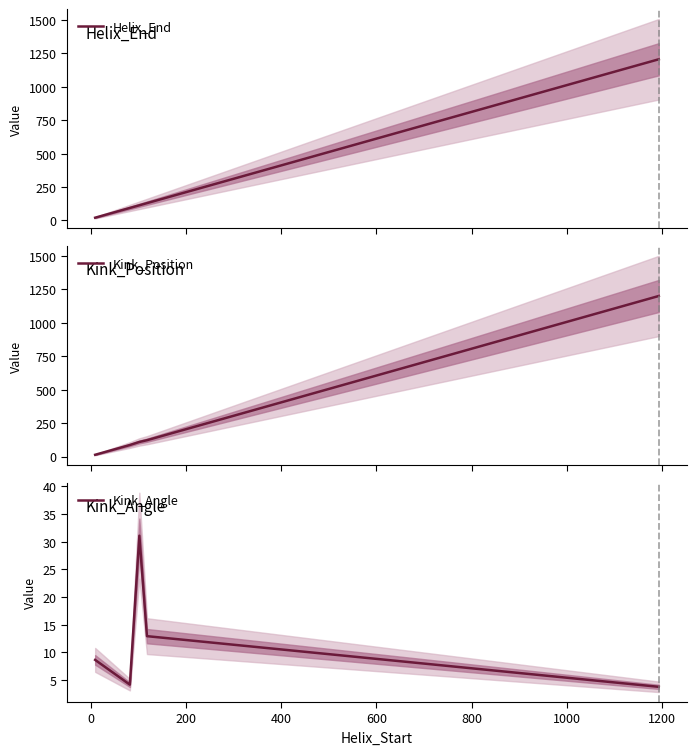

How many interior local peaks does the Kink_Angle series have?

1